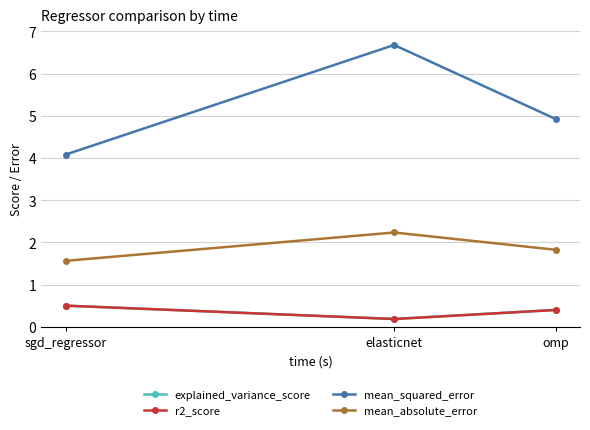

Read the mean_squared_error value at elasticnet.

6.7